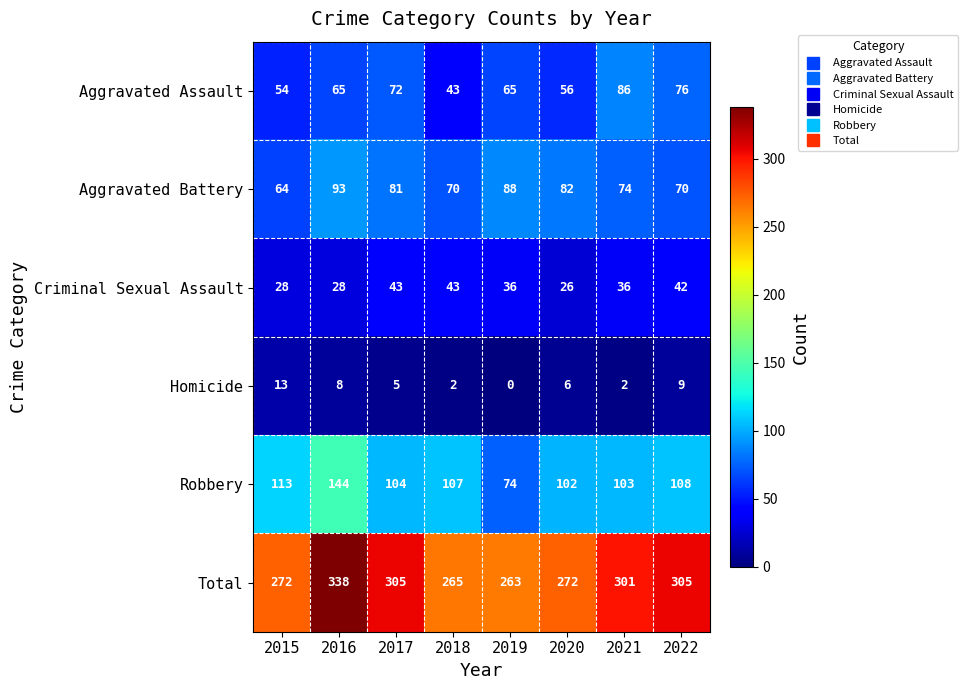

True or false: Aggravated Assault has a value of 65 at 2016.

True